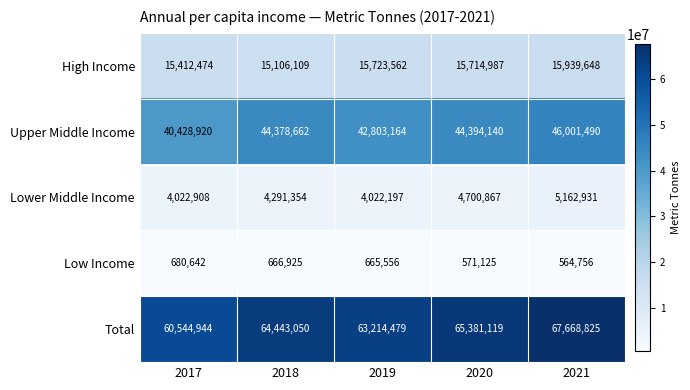

How many distinct data groups are displayed?

5